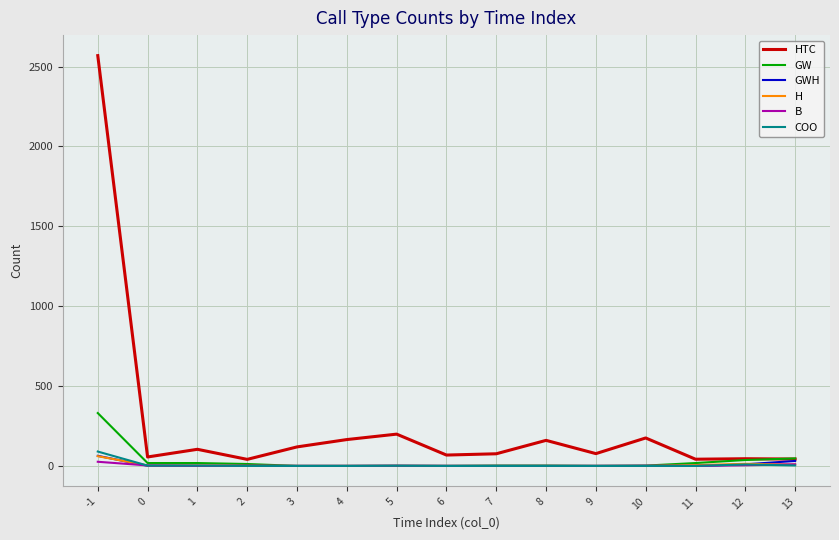

At how many categories does at least one series exceed 1008?

1